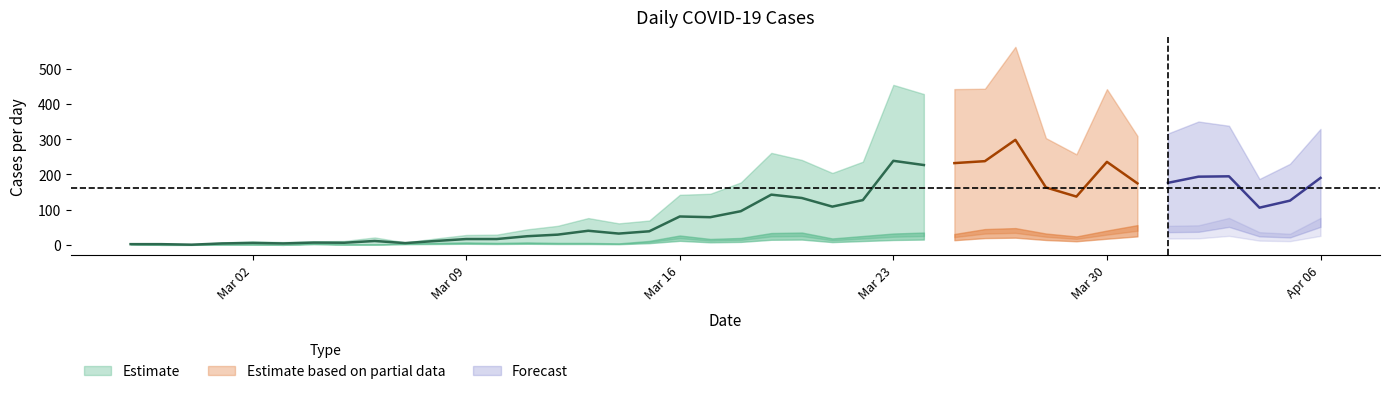

The value of confirmed at 23 is 80. True or false?

False